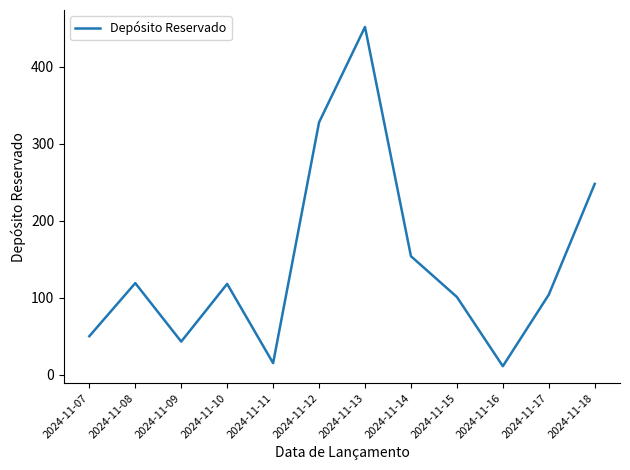

What is the difference between the values at 2024-11-15 and 2024-11-17?

3